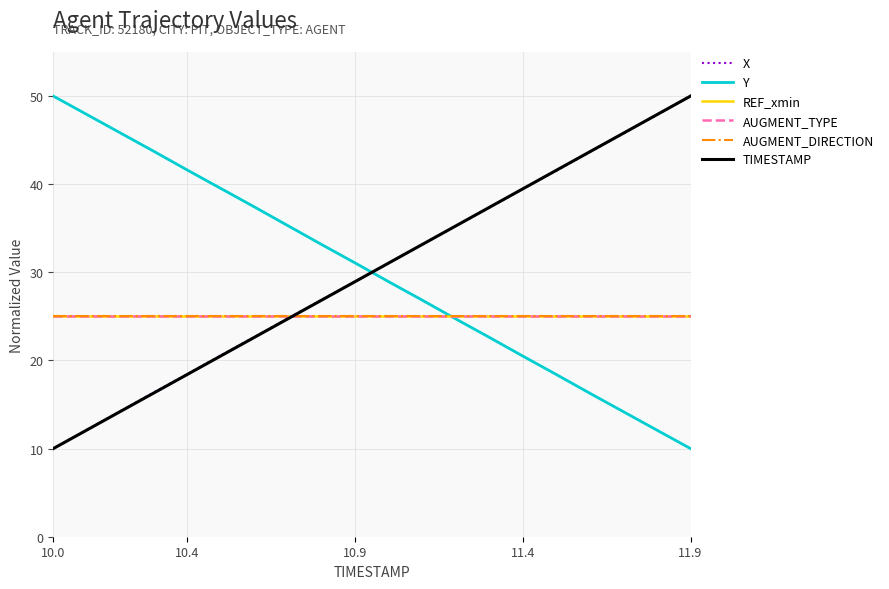

Is this an area chart (filled region under the line)?

No